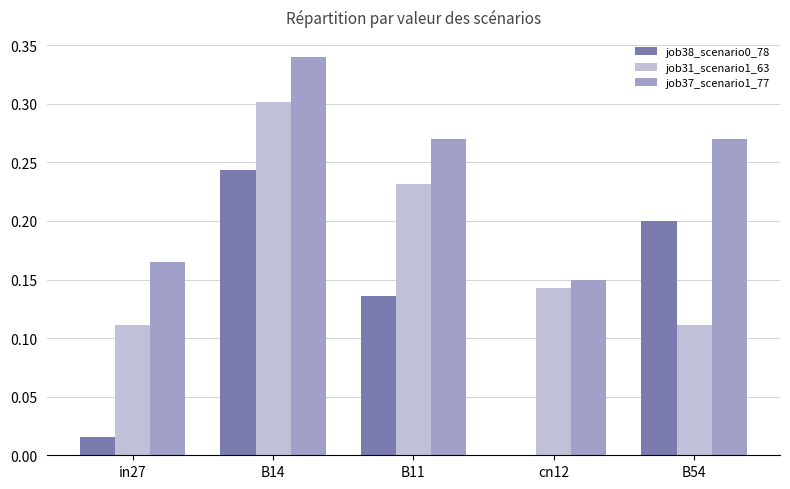

Which series has the largest total across all categories?

job37_scenario1_77